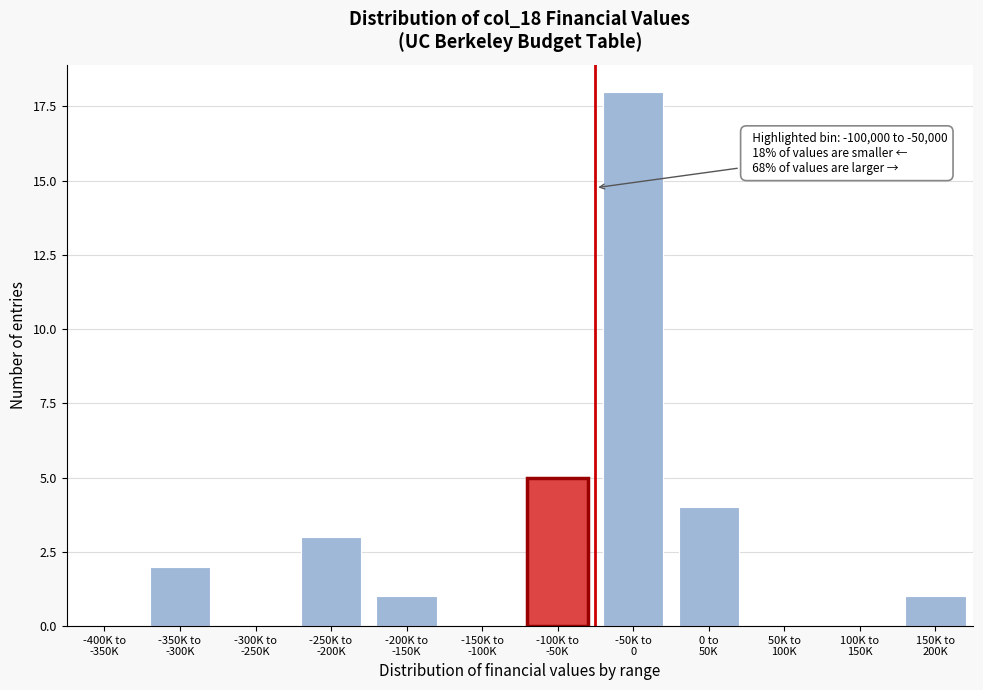

What is the greatest value displayed?

18